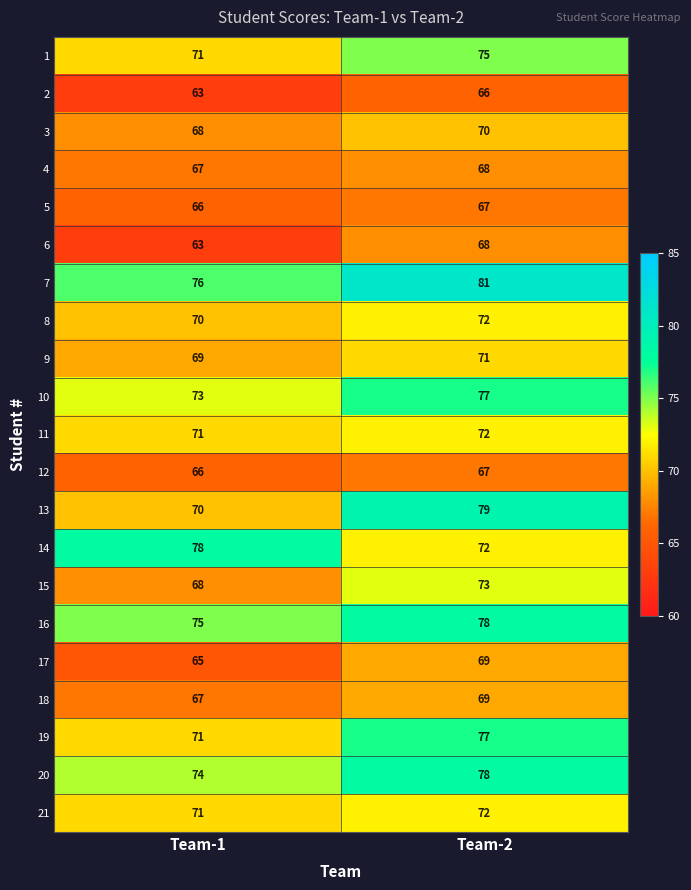

What is the sum of the 3 values at Team-2 and Team-1?

138